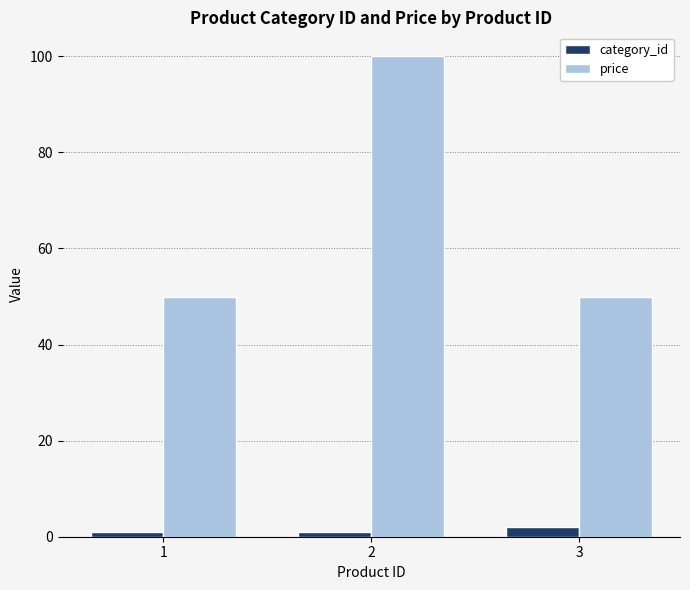

Is the value of price at 2 greater than the value of category_id at 1?

Yes